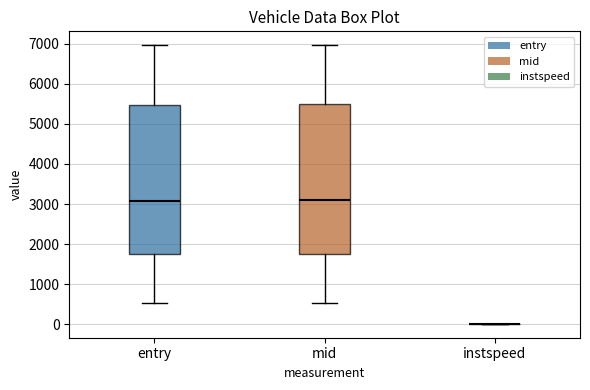

Reading left to right, transcribe this box plot: for each box, give where its median line is, the range the box spans, and where its two whiskers end, as read against the y-axis. The values are not printed on the chart, so give them approximately, as read against the axis.

entry: median 3100, box 1700 to 5500, whiskers 500 to 7000
mid: median 3100, box 1800 to 5500, whiskers 500 to 7000
instspeed: box collapsed to a line at 0, whiskers 0 to 0